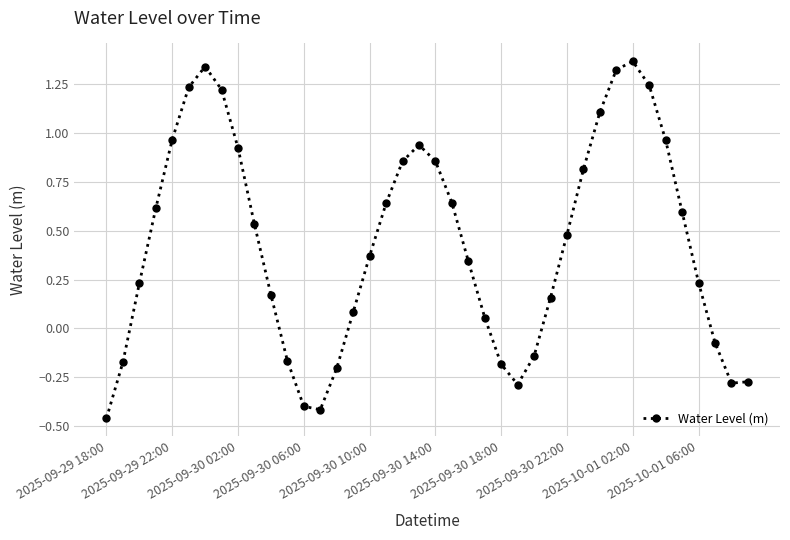

Count the number of categories in the chart.

40